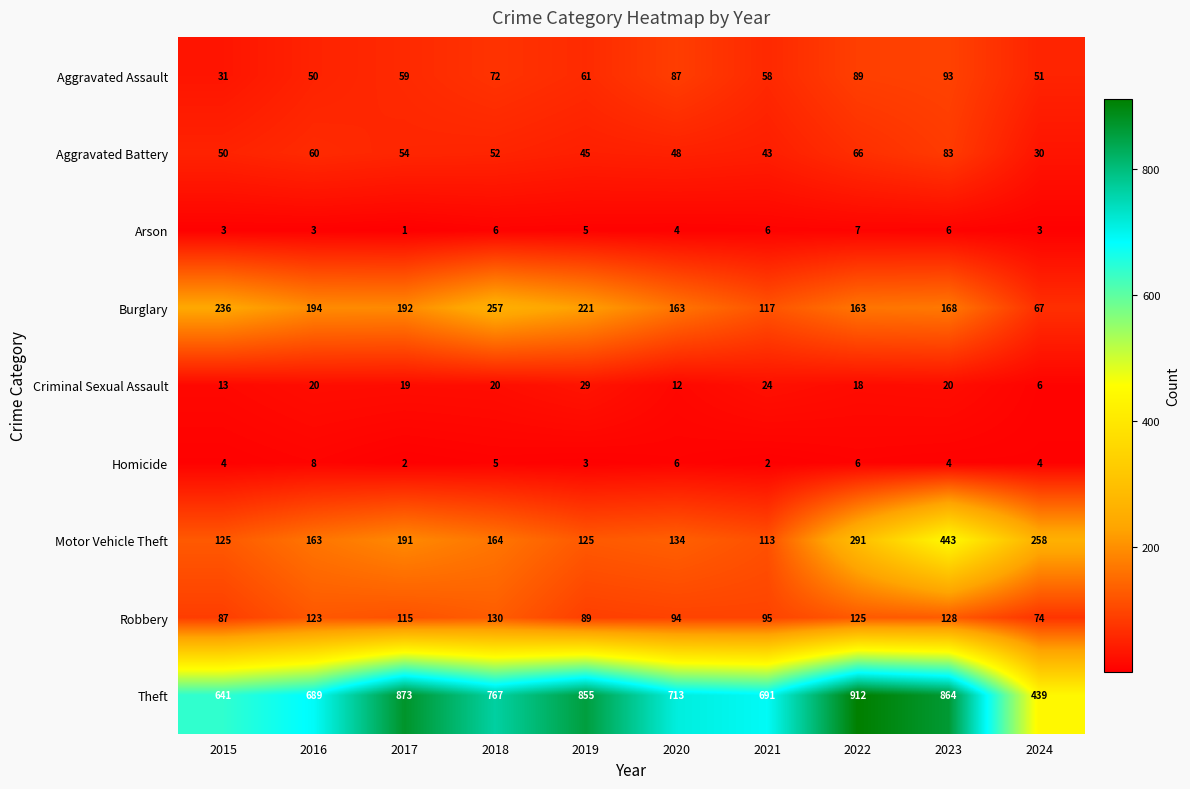

At how many categories does at least one series exceed 789?

4